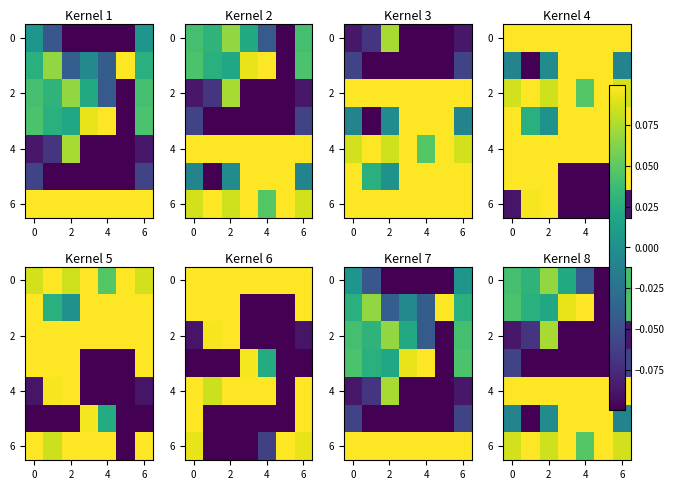

What is the difference between the maximum and minimum values in the 2 series?

0.2